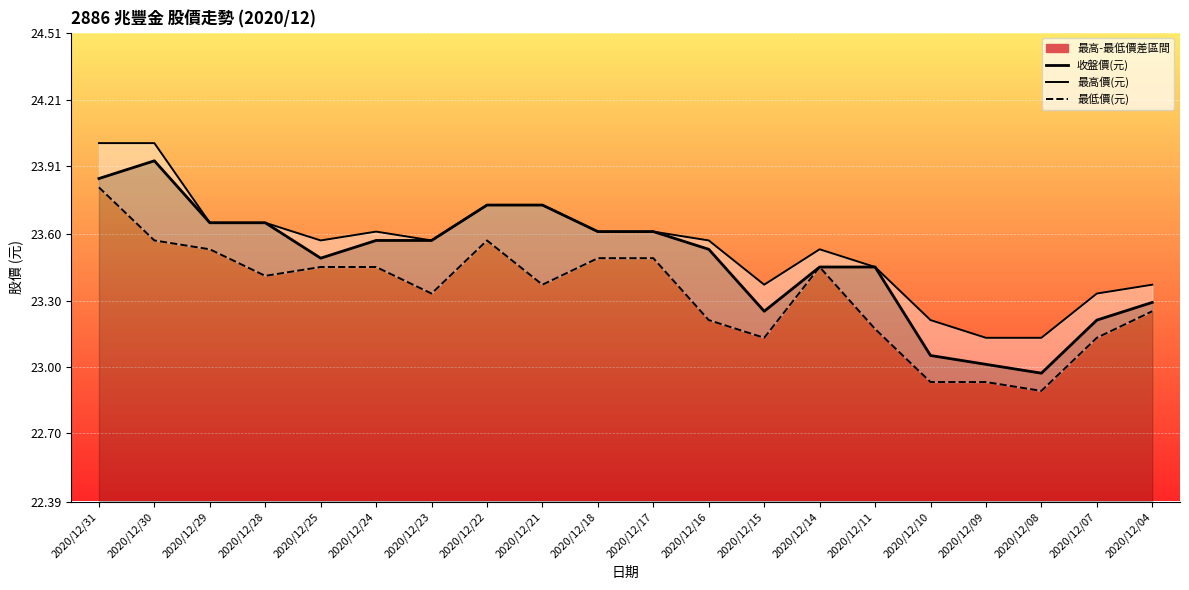

Reading right to left, list all the values displayed in this chart.

最高價(元): 23.4	23.3	23.1	23.1	23.2	23.5	23.5	23.4	23.6	23.6	23.6	23.7	23.7	23.6	23.6	23.6	23.7	23.7	24.0	24.0
收盤價(元): 23.3	23.2	23.0	23.0	23.1	23.5	23.5	23.3	23.5	23.6	23.6	23.7	23.7	23.6	23.6	23.5	23.7	23.7	23.9	23.9
最低價(元): 23.3	23.1	22.9	22.9	22.9	23.2	23.5	23.1	23.2	23.5	23.5	23.4	23.6	23.3	23.5	23.5	23.4	23.5	23.6	23.8